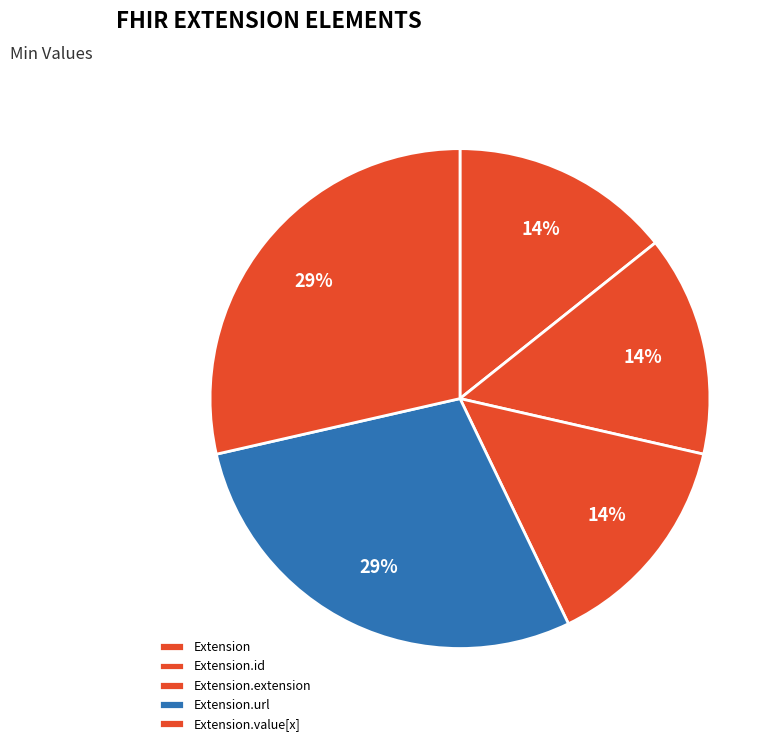

The Extension.value[x] slice represents 58% of the pie. True or false?

False